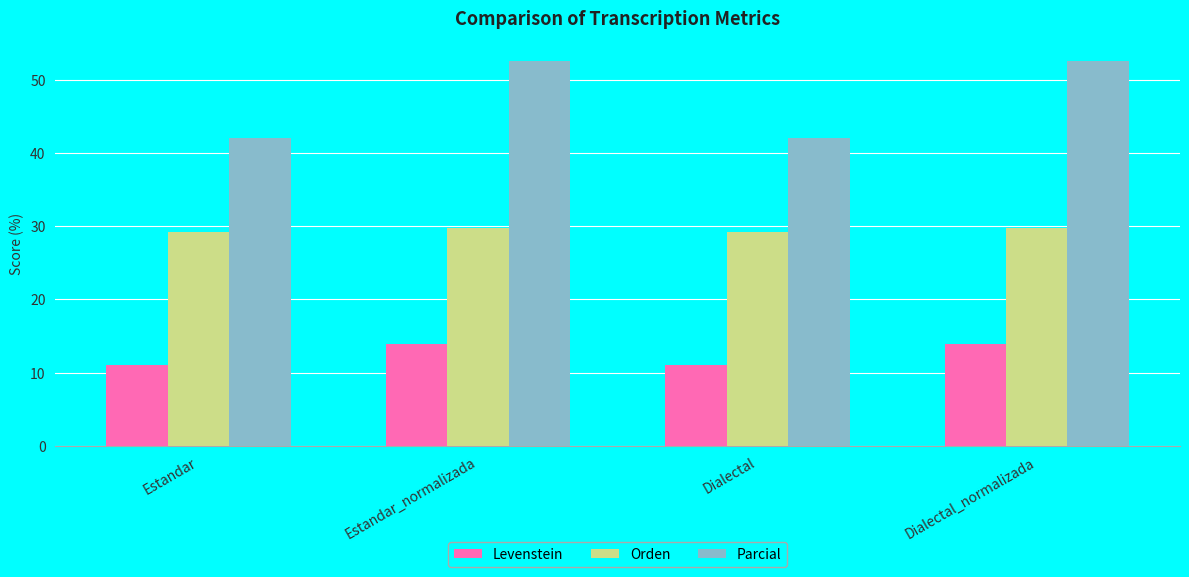

Read the Orden value at Dialectal_normalizada.

29.8